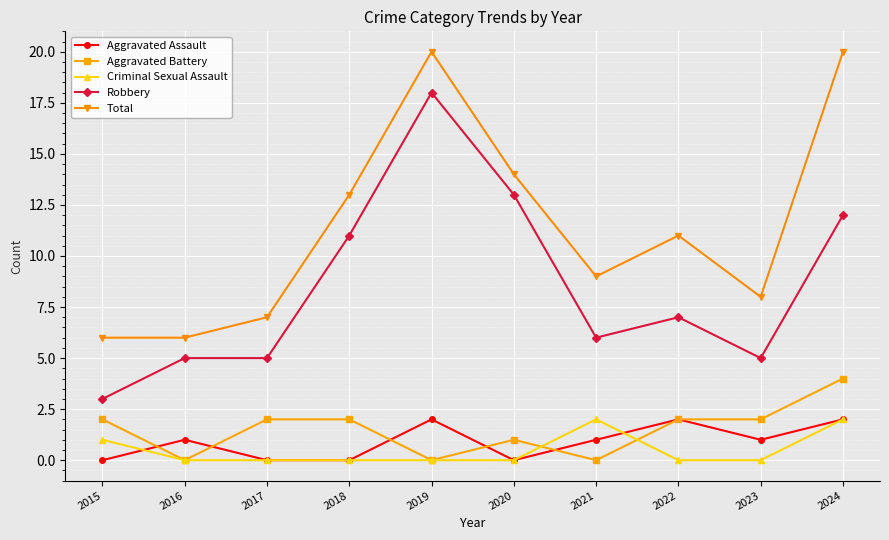

True or false: Total and Robbery intersect in this chart.

False